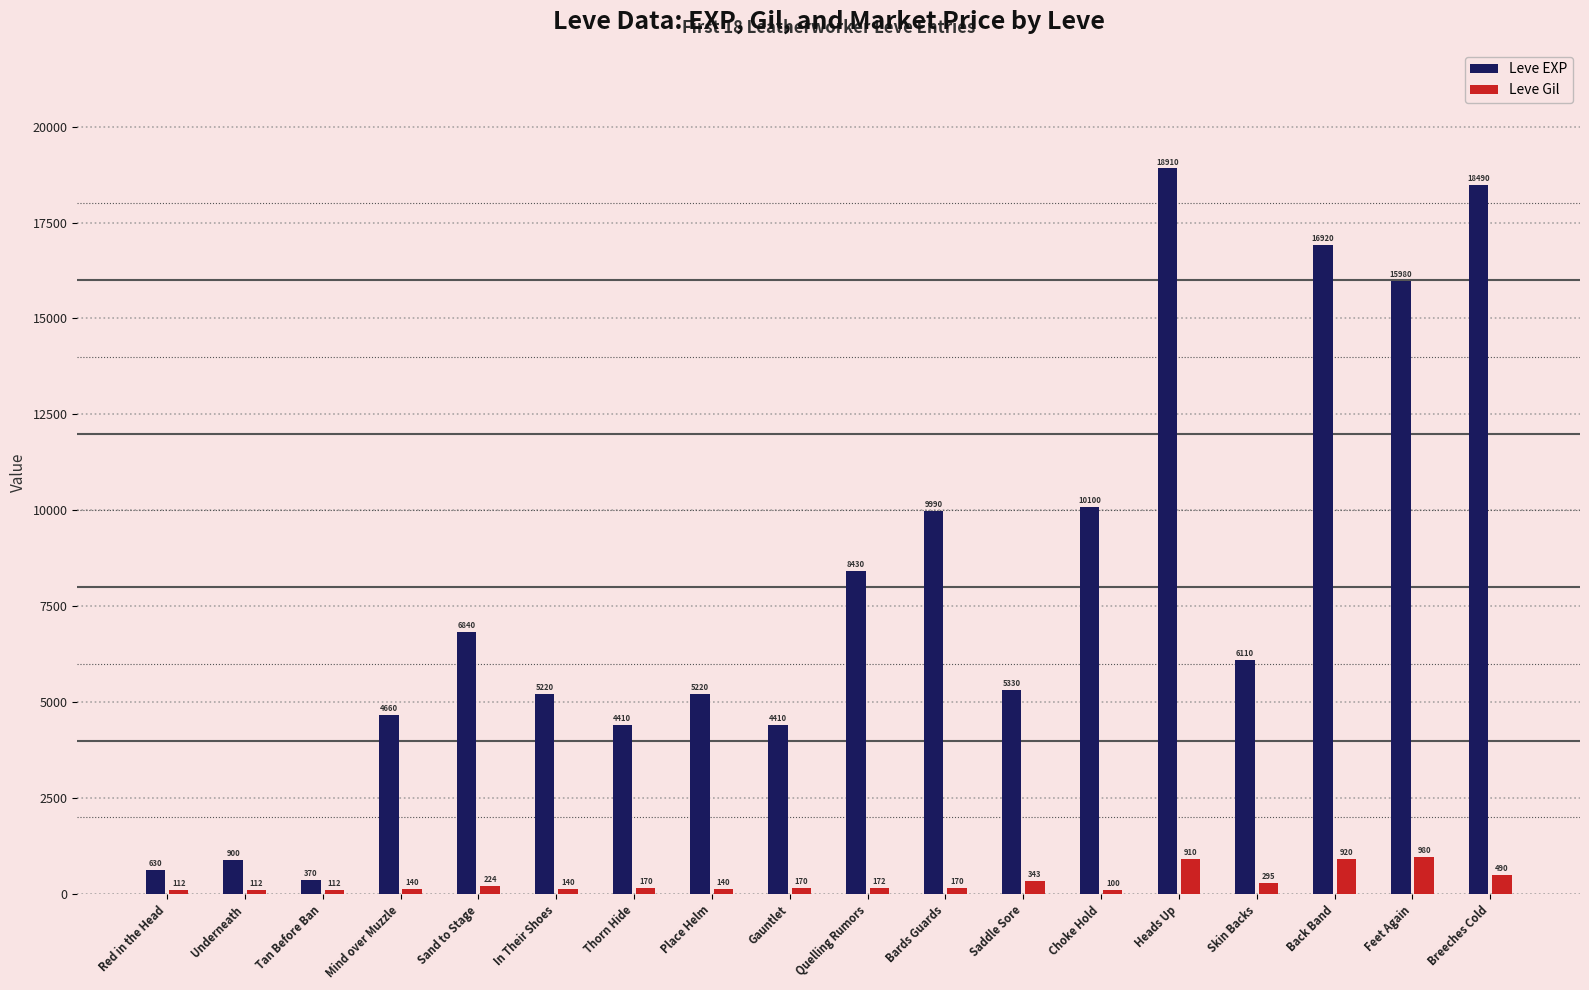

How many groups of bars are there?

18